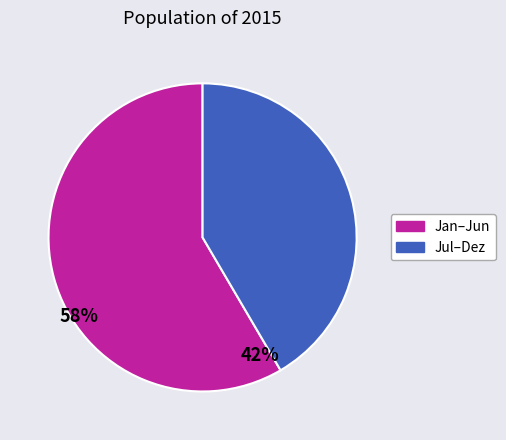

Is there any slice that represents more than half of the pie?

Yes